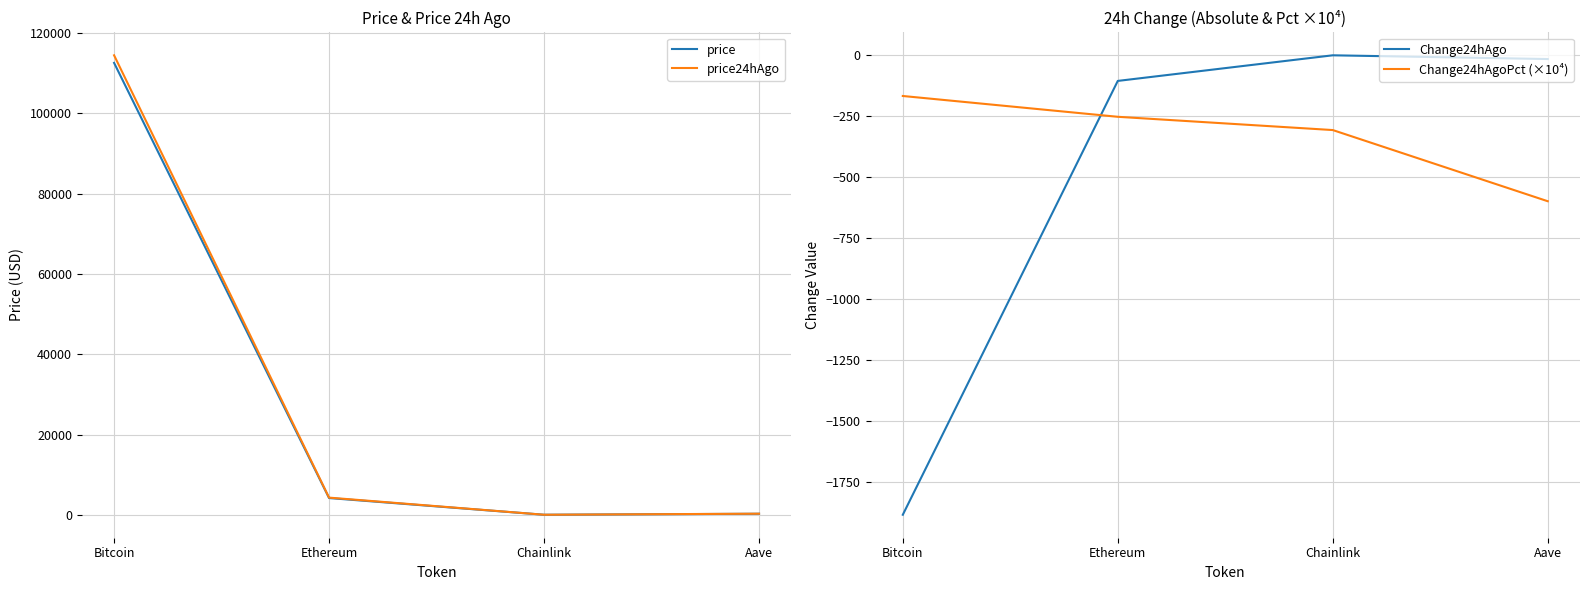

True or false: Change24hAgo has more than 2 points higher than both neighbors.

False